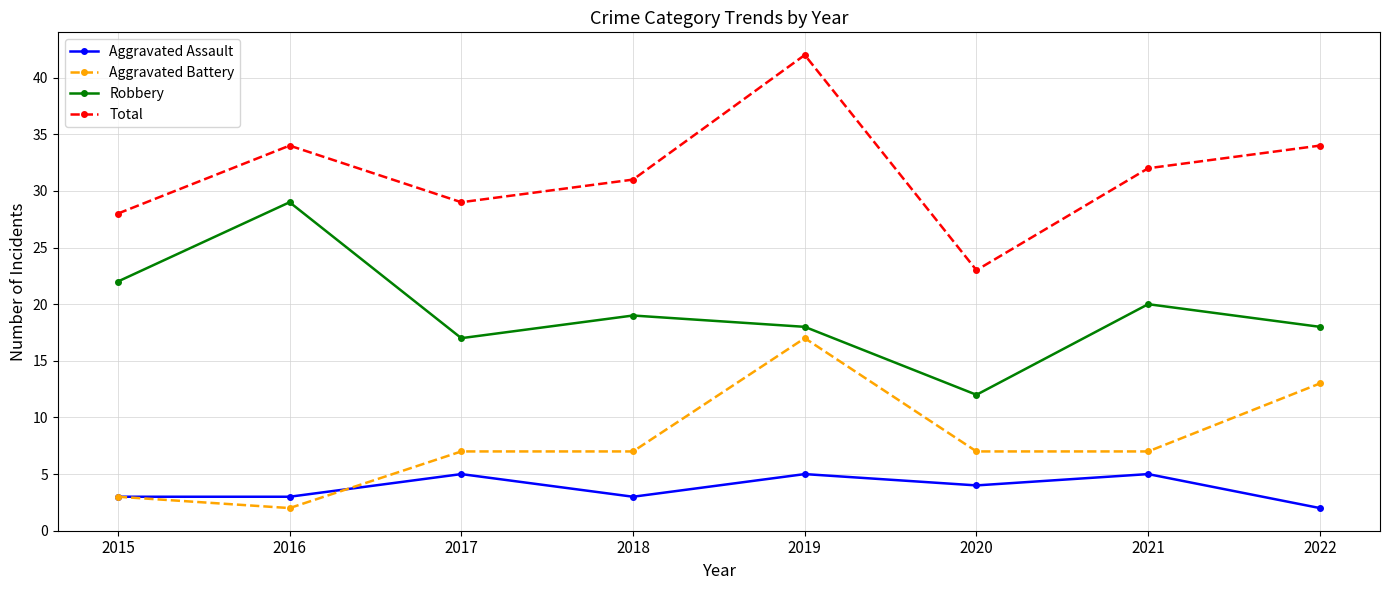

Reading left to right, transcribe all the data shown in this chart.

Aggravated Assault: 2015=3	2016=3	2017=5	2018=3	2019=5	2020=4	2021=5	2022=2
Aggravated Battery: 2015=3	2016=2	2017=7	2018=7	2019=17	2020=7	2021=7	2022=13
Robbery: 2015=22	2016=29	2017=17	2018=19	2019=18	2020=12	2021=20	2022=18
Total: 2015=28	2016=34	2017=29	2018=31	2019=42	2020=23	2021=32	2022=34